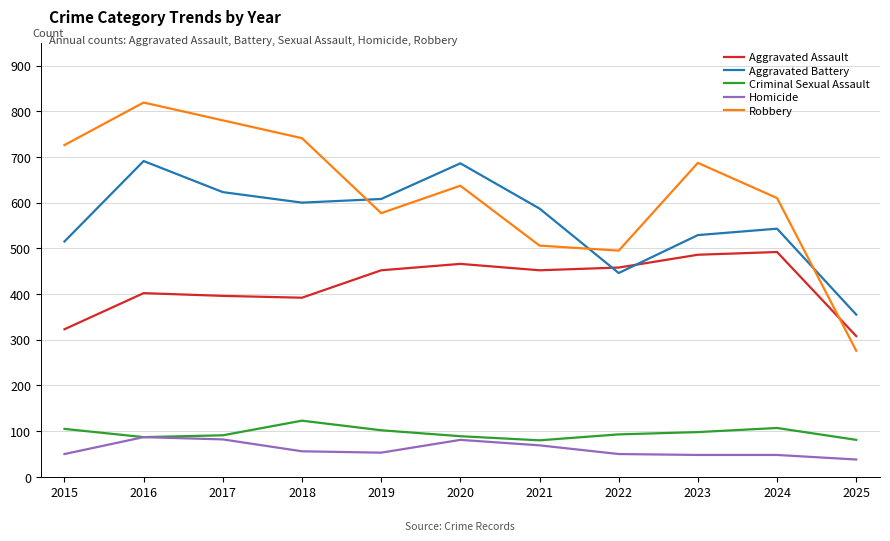

Is it true that Robbery equals 637 at 2020?

True